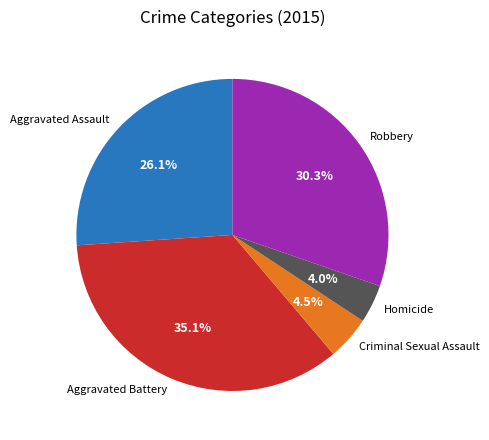

Combined, do Homicide and Aggravated Battery account for over 50%?

No